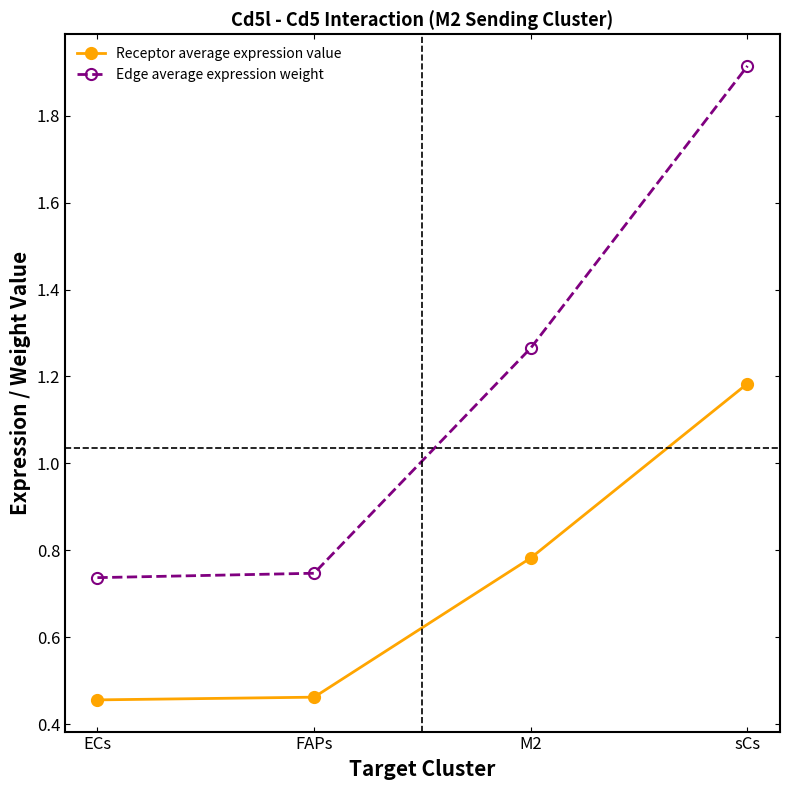

Is it true that Receptor average expression value equals 0.1 at FAPs?

False